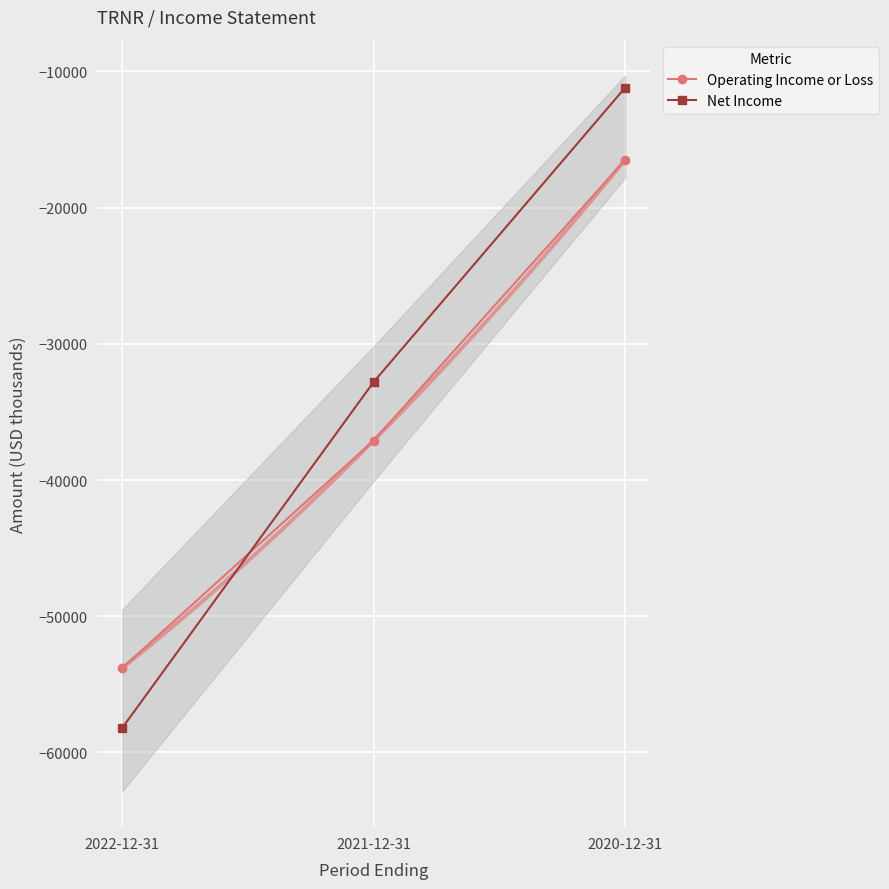

What is the total value across all series at 2020-12-31?

-27700